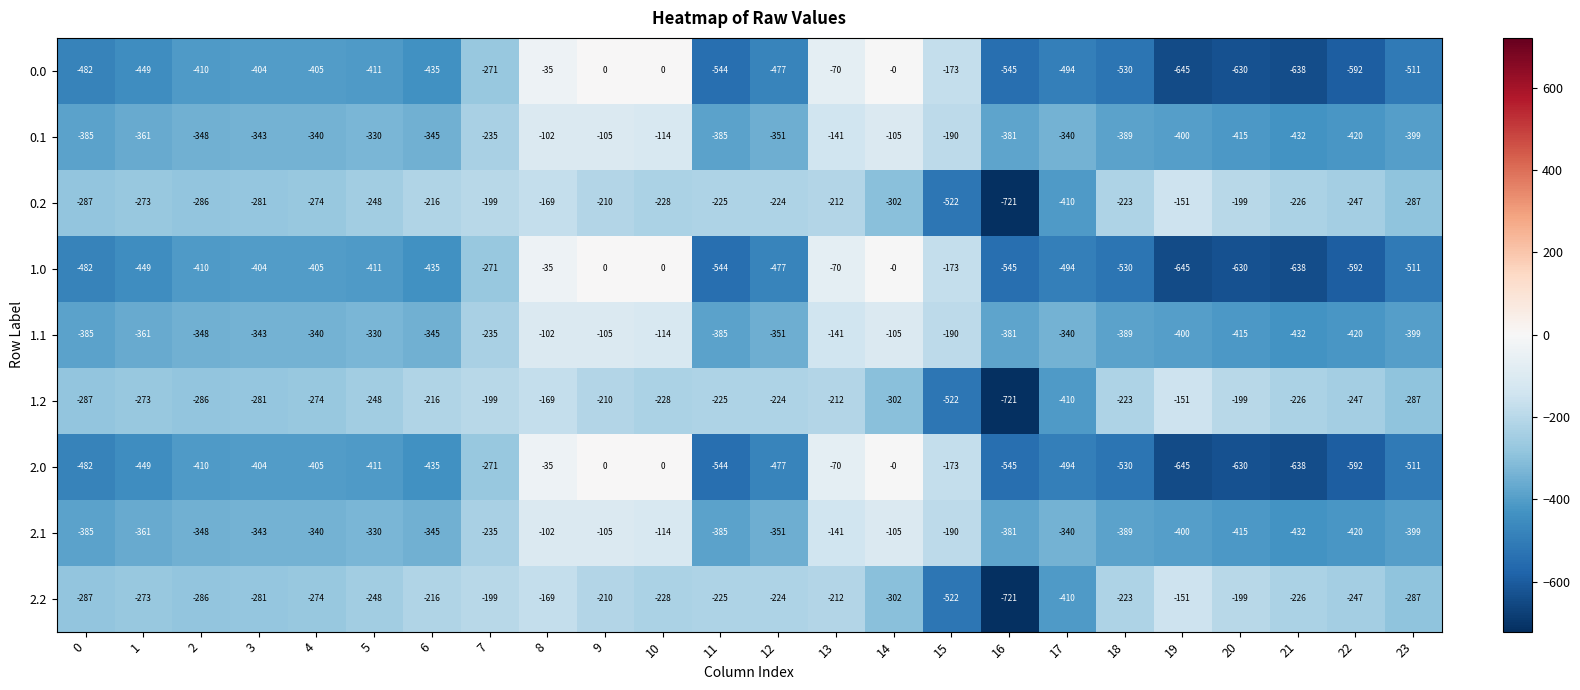

How many categories are shown in the chart?

24